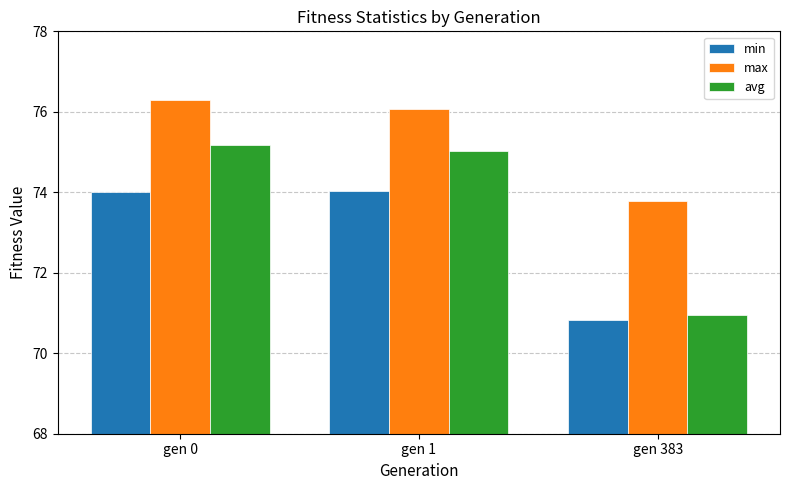

True or false: min has a value of 125.1 at gen 1.

False